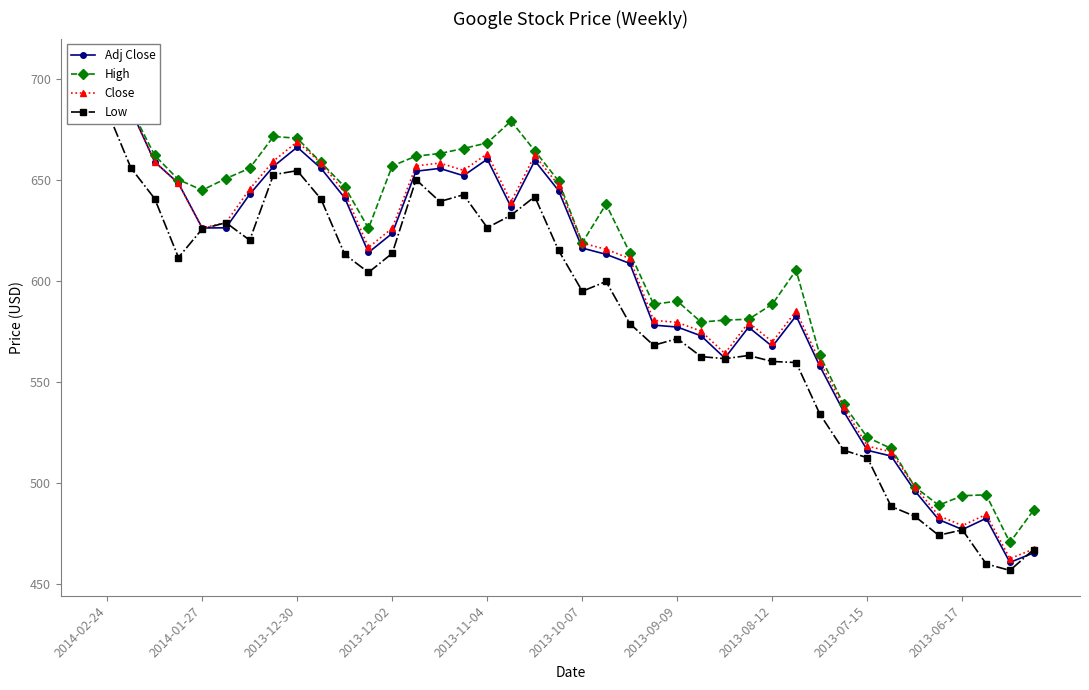

The value of Low at 10 is 613.0. True or false?

True